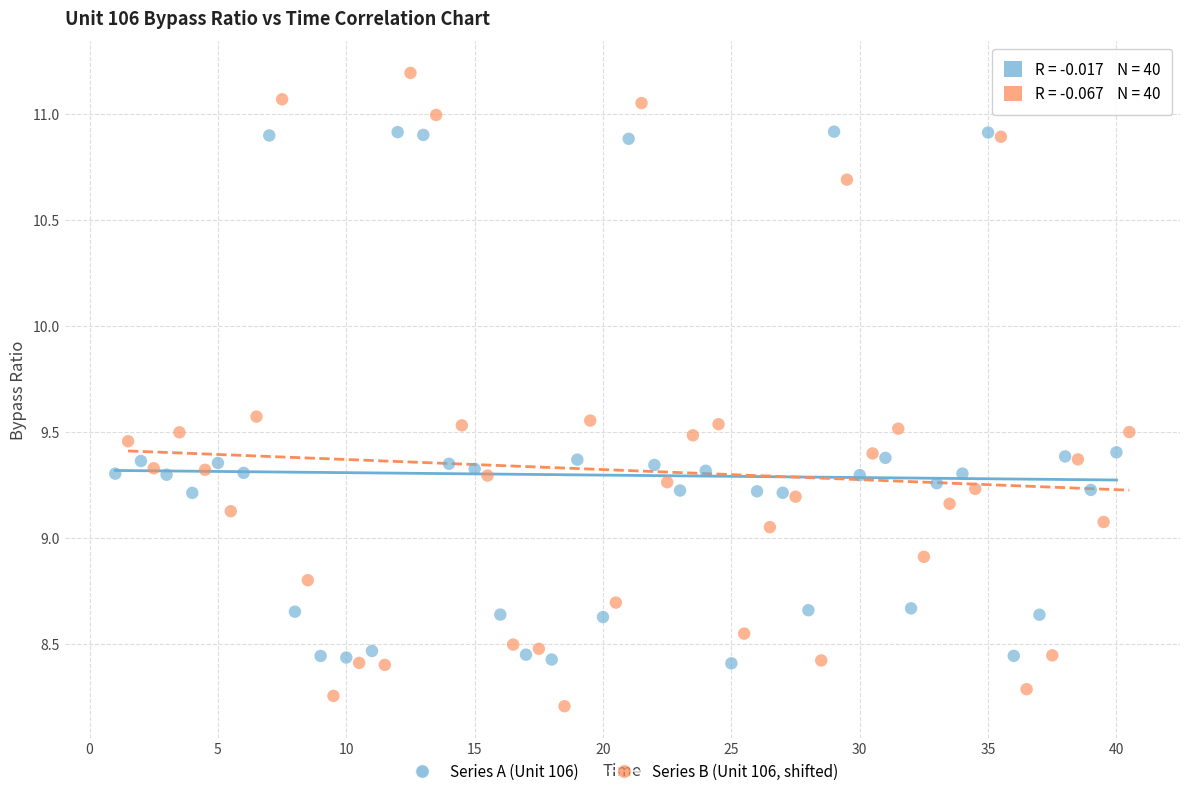

Which series contains the highest Y value?

Series B (Unit 106, shifted)